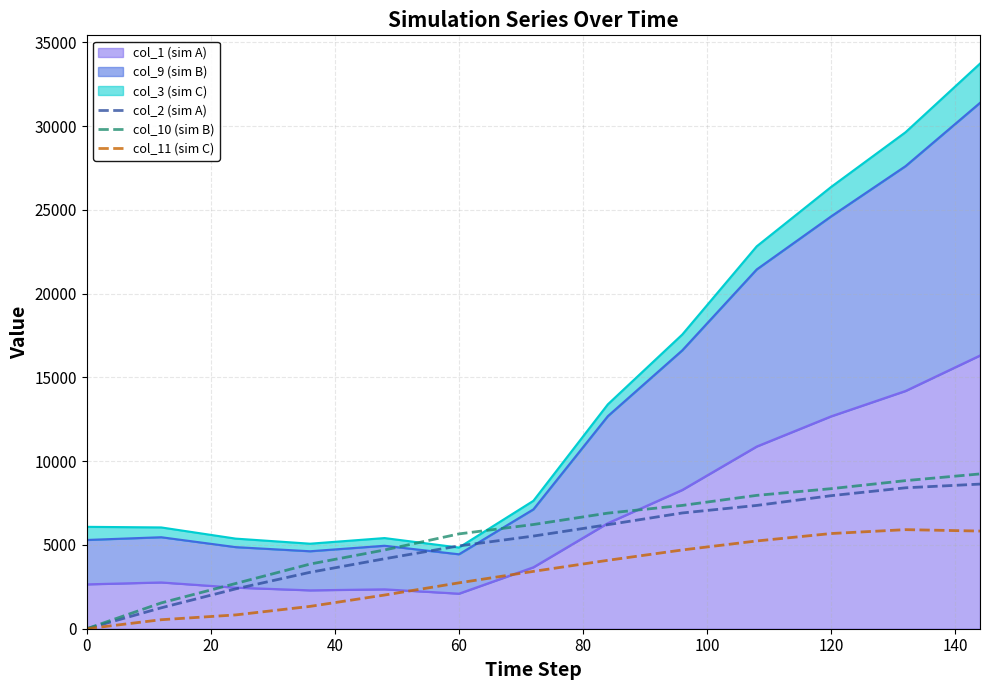

True or false: col_11 (sim C) and col_2 (sim A) intersect in this chart.

False